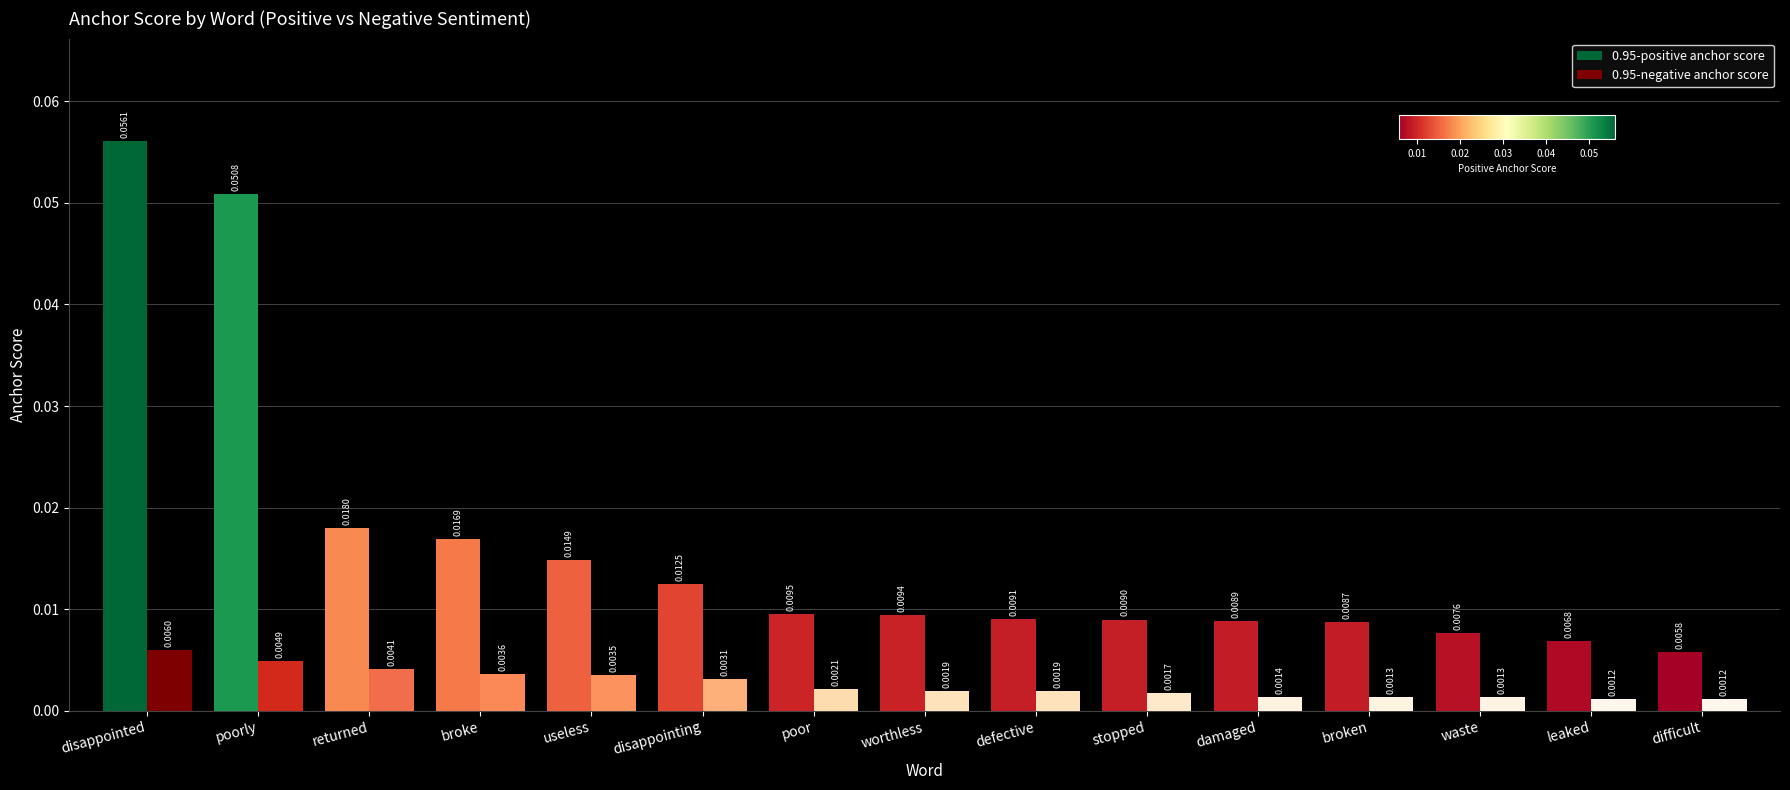

How many distinct data groups are displayed?

2